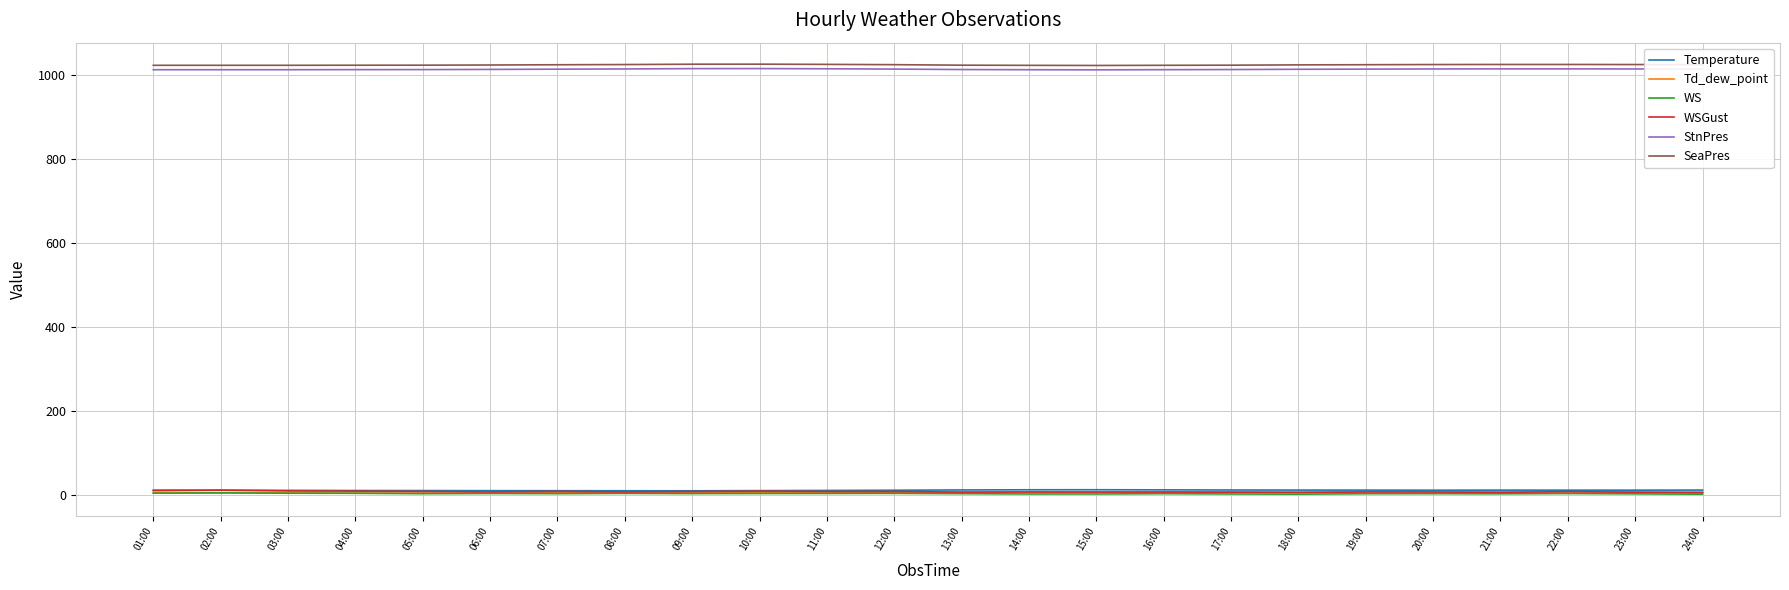

Is it true that WS equals 1.1 at 18:00?

True